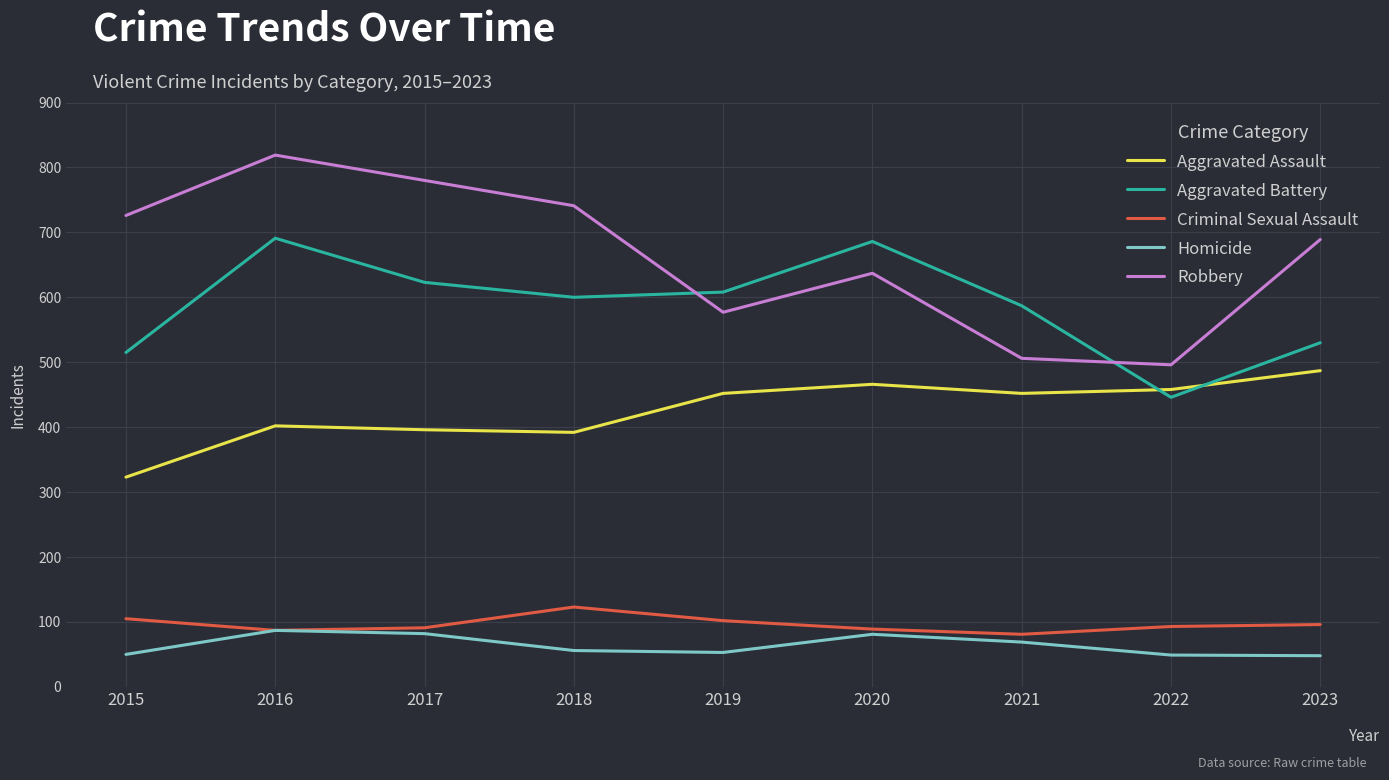

True or false: Homicide has a value of 25 at 2016.

False